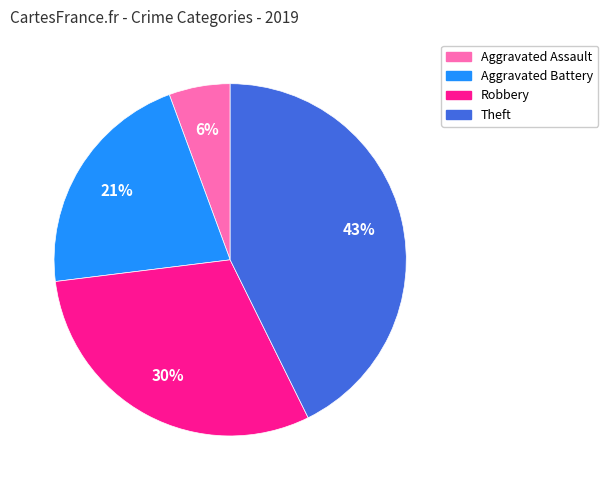

Does Theft represent more than half of the total?

No